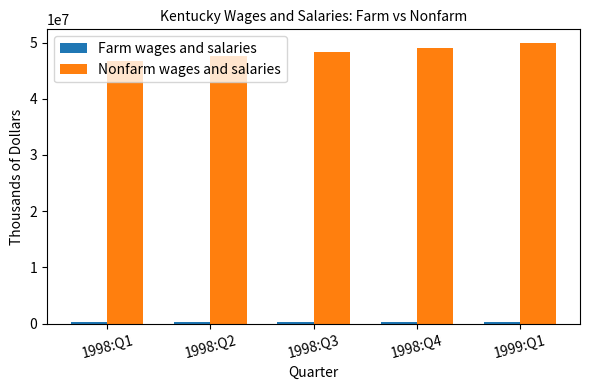

Which series has the largest total across all categories?

Nonfarm wages and salaries